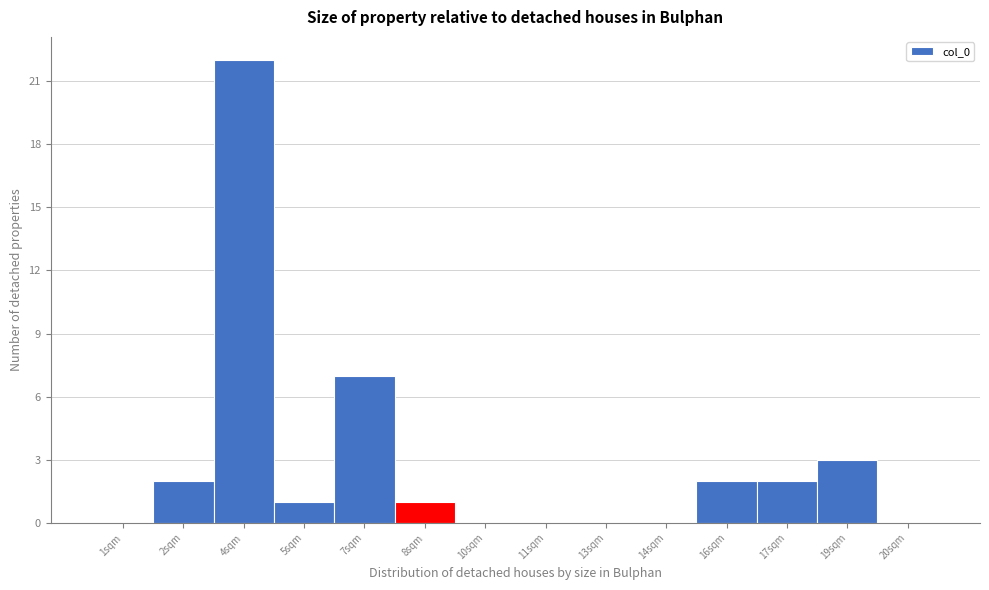

Reading left to right, extract all data points from this chart.

1sqm=0	2sqm=2	4sqm=22	5sqm=1	7sqm=7	8sqm=1	10sqm=0	11sqm=0	13sqm=0	14sqm=0	16sqm=2	17sqm=2	19sqm=3	20sqm=0